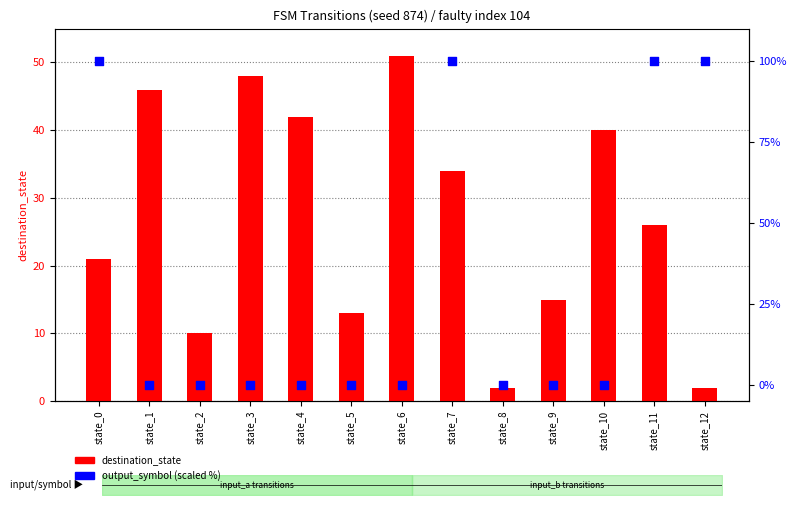

What are all the series names shown in the legend?

destination_state, output_symbol